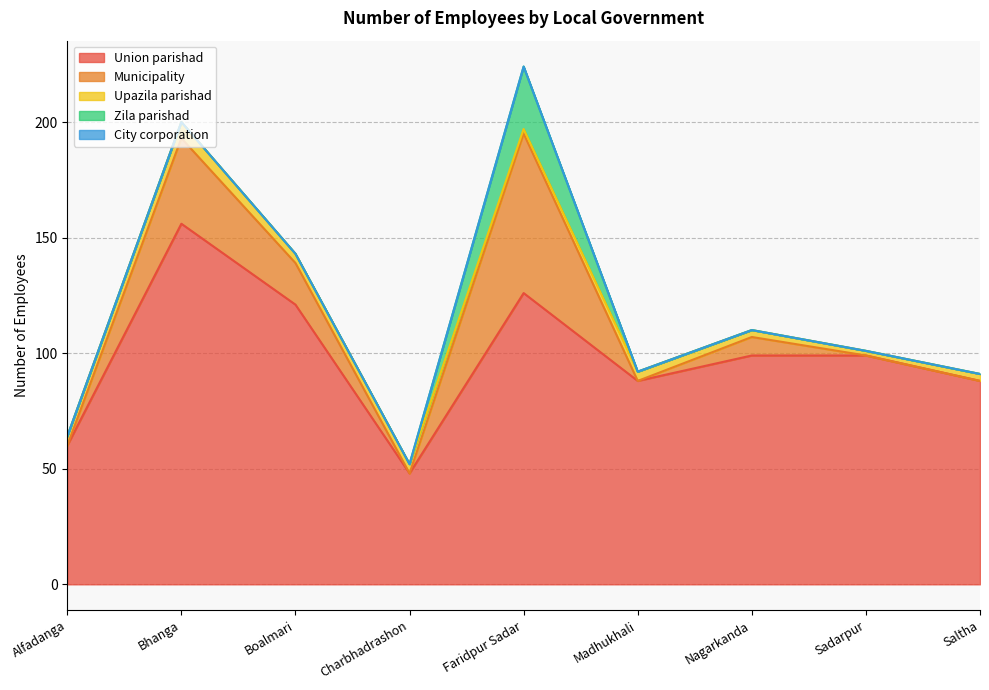

How many lines are shown in the chart?

5